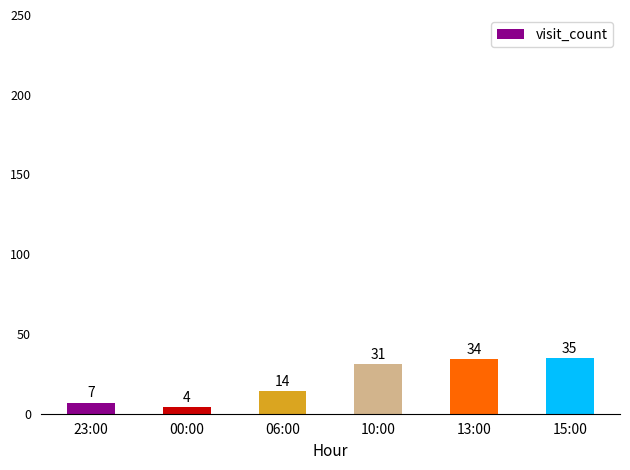

What is the sum of the values at 15:00 and 06:00?

49